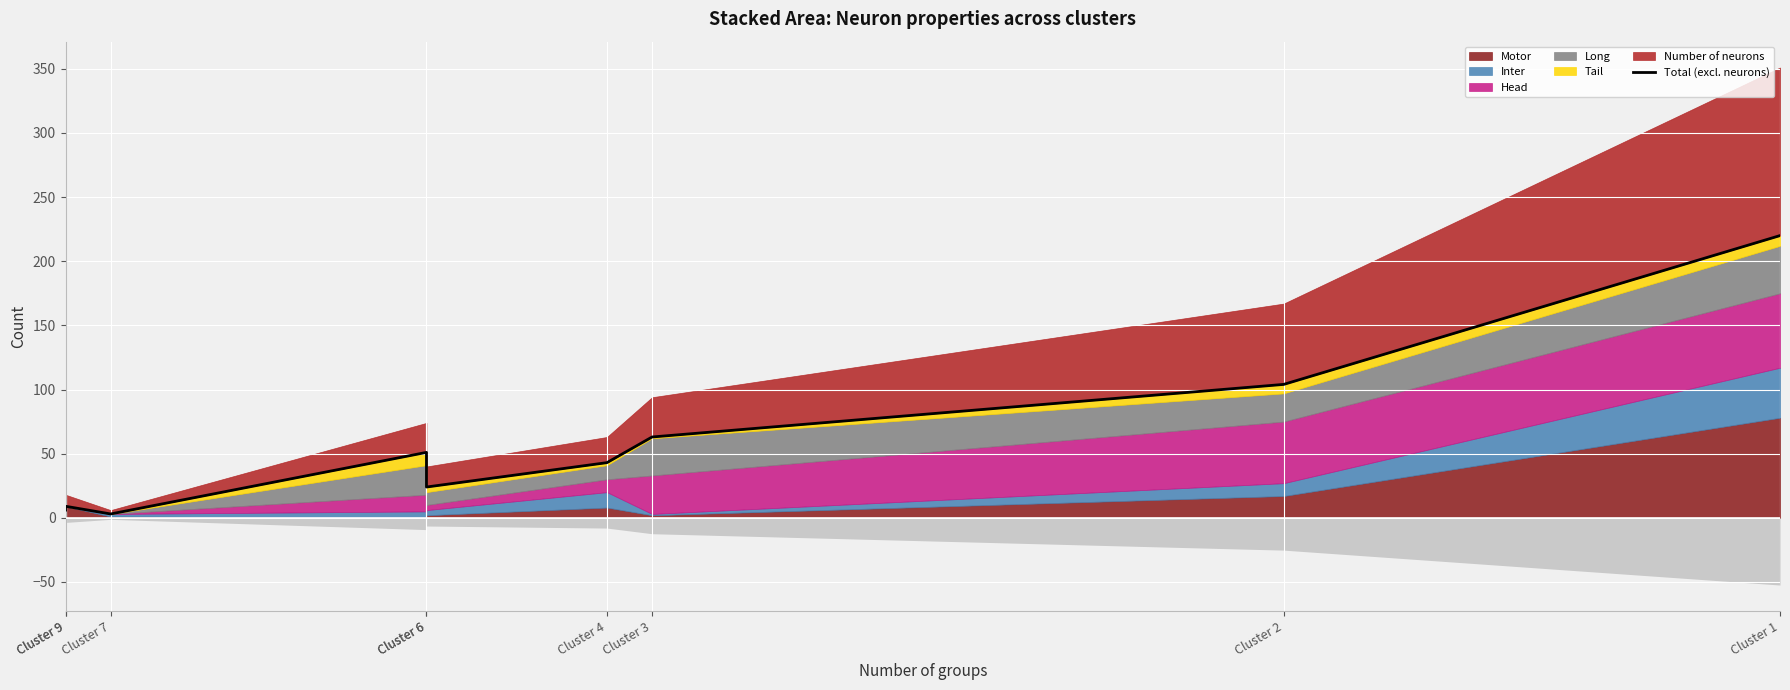

What is the sum of the values at Cluster 4 and Cluster 6?

94